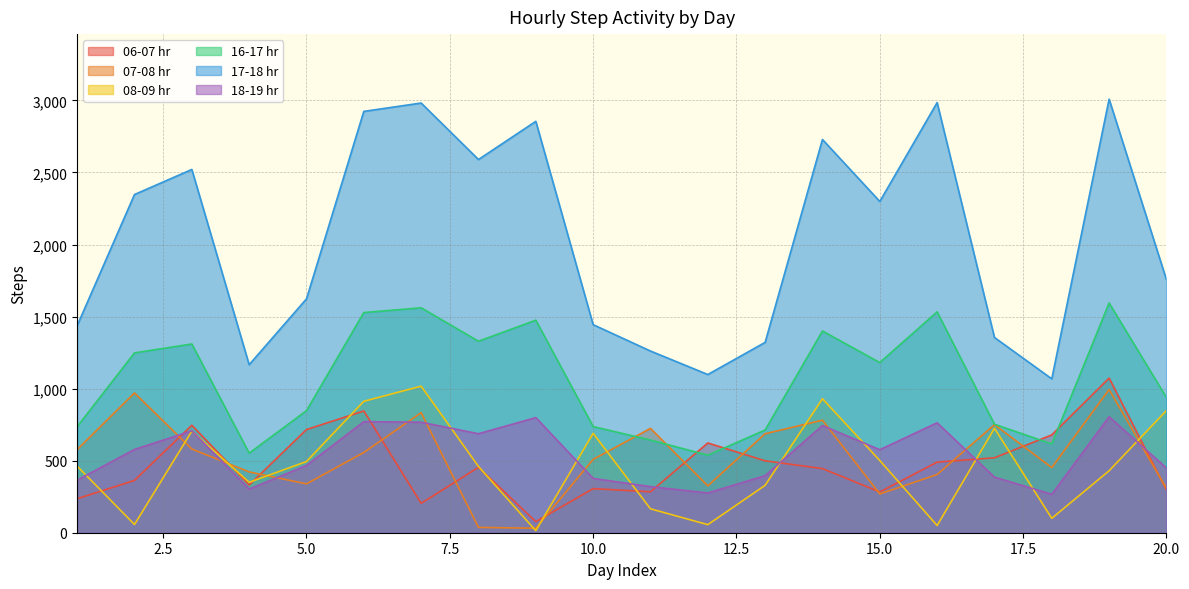

The value of 18-19 hr at 5.0 is 467. True or false?

True